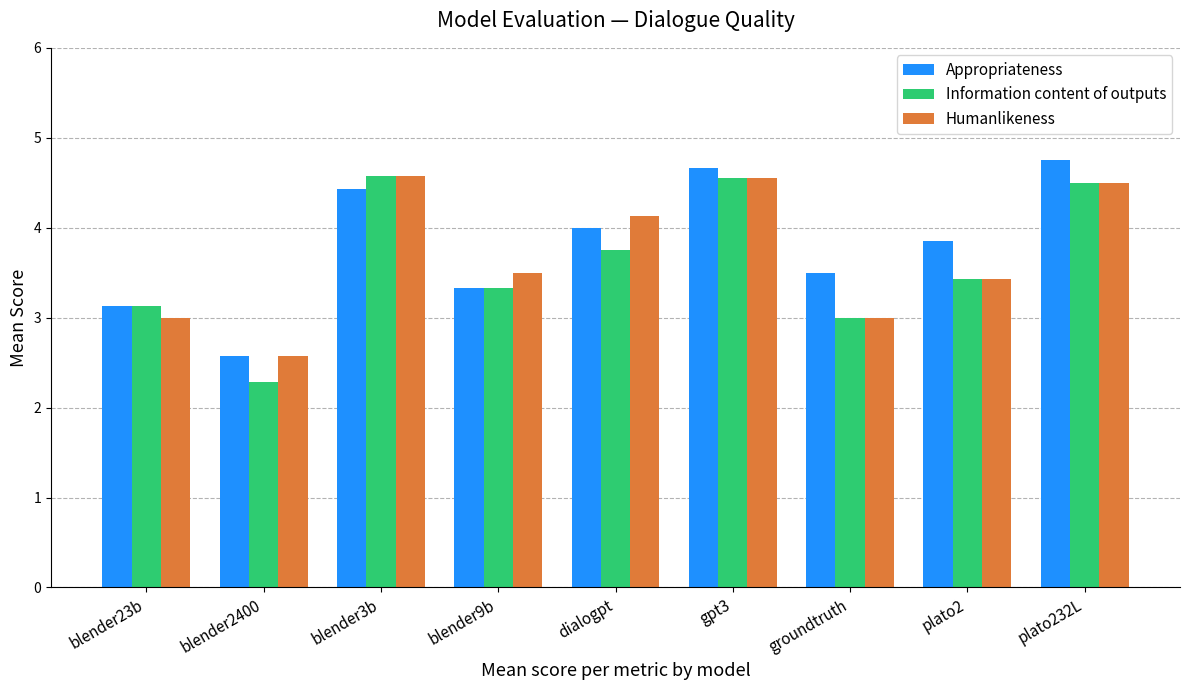

At which label does Information content of outputs reach its minimum?

blender2400